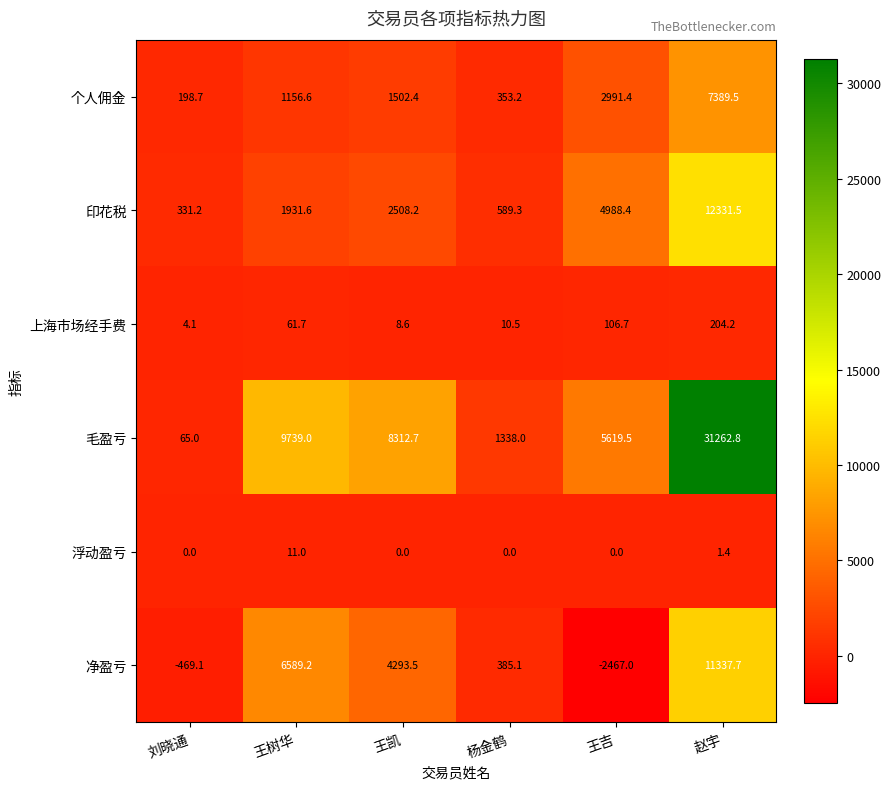

Which category has the highest value across all series?

赵宇